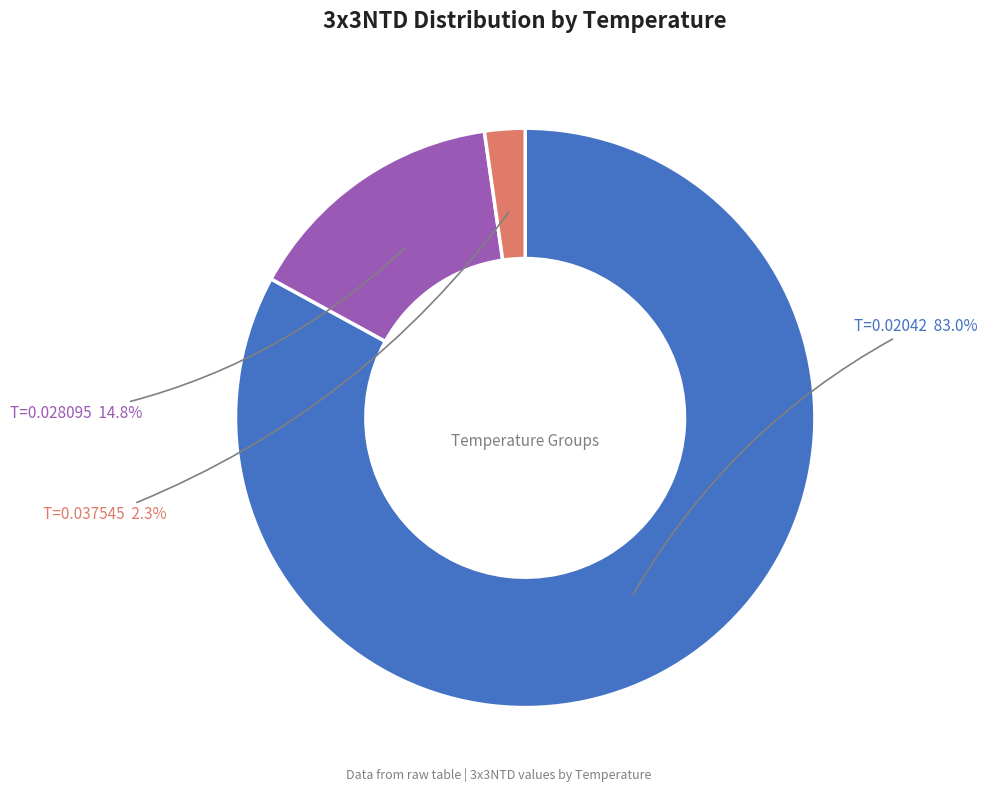

Does any single category account for the majority?

Yes